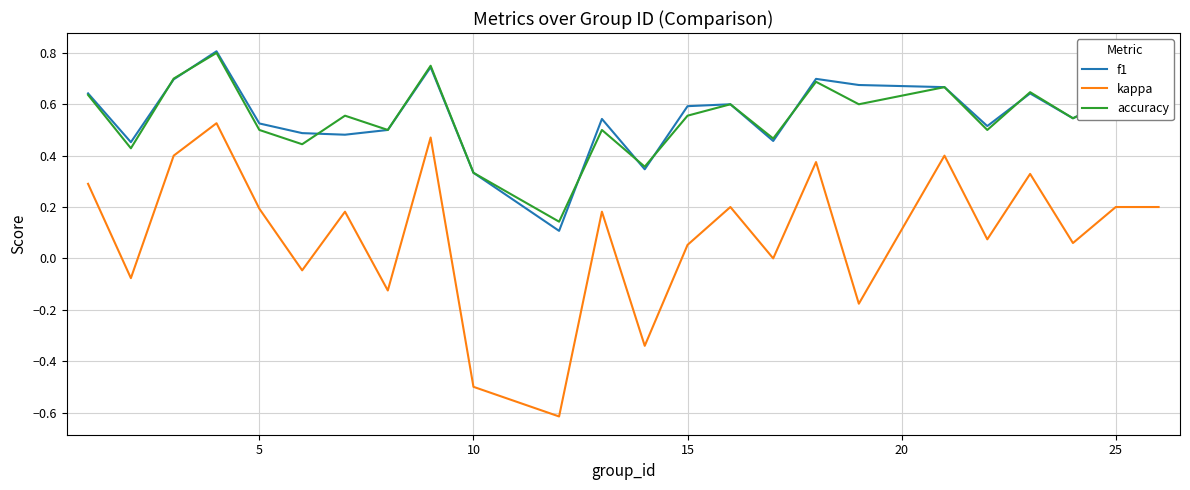

True or false: f1 and kappa cross at least once.

False